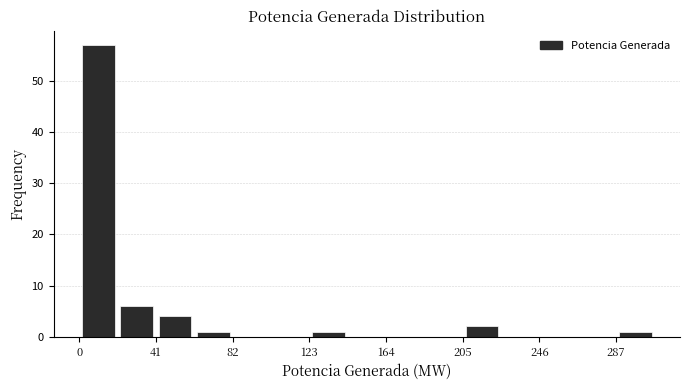

Reading left to right, list every bar in this chart as the range it spans on the x-axis followed by its height. Neither the bar edges nor the heights are printed on the chart, so give them approximately, as read against the axes.

0 to 20: 57
20 to 40: 6
40 to 60: 4
60 to 80: 1
80 to 100: 0
100 to 125: 0
125 to 145: 1
145 to 165: 0
165 to 185: 0
185 to 205: 0
205 to 225: 2
225 to 245: 0
245 to 265: 0
265 to 285: 0
285 to 305: 1